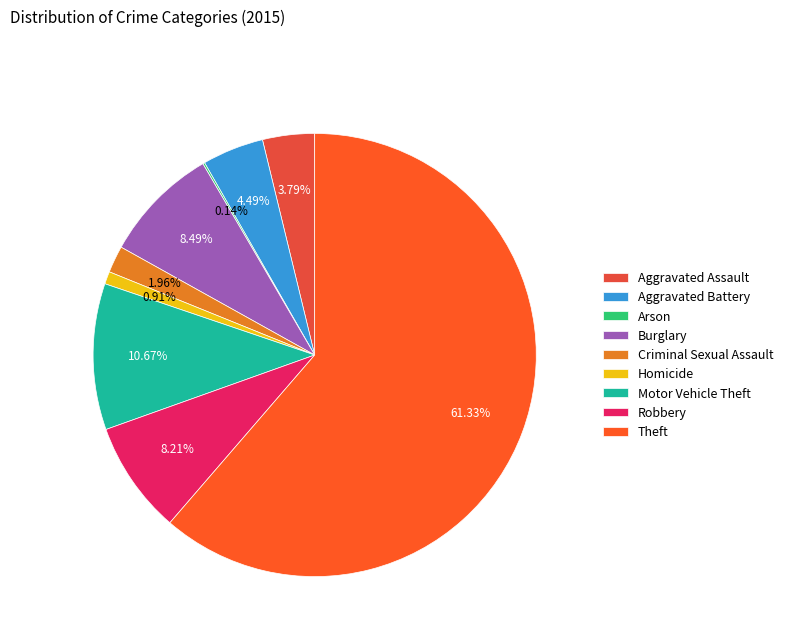

To the nearest percent, what is the difference between the largest and smallest slice percentages?

61%